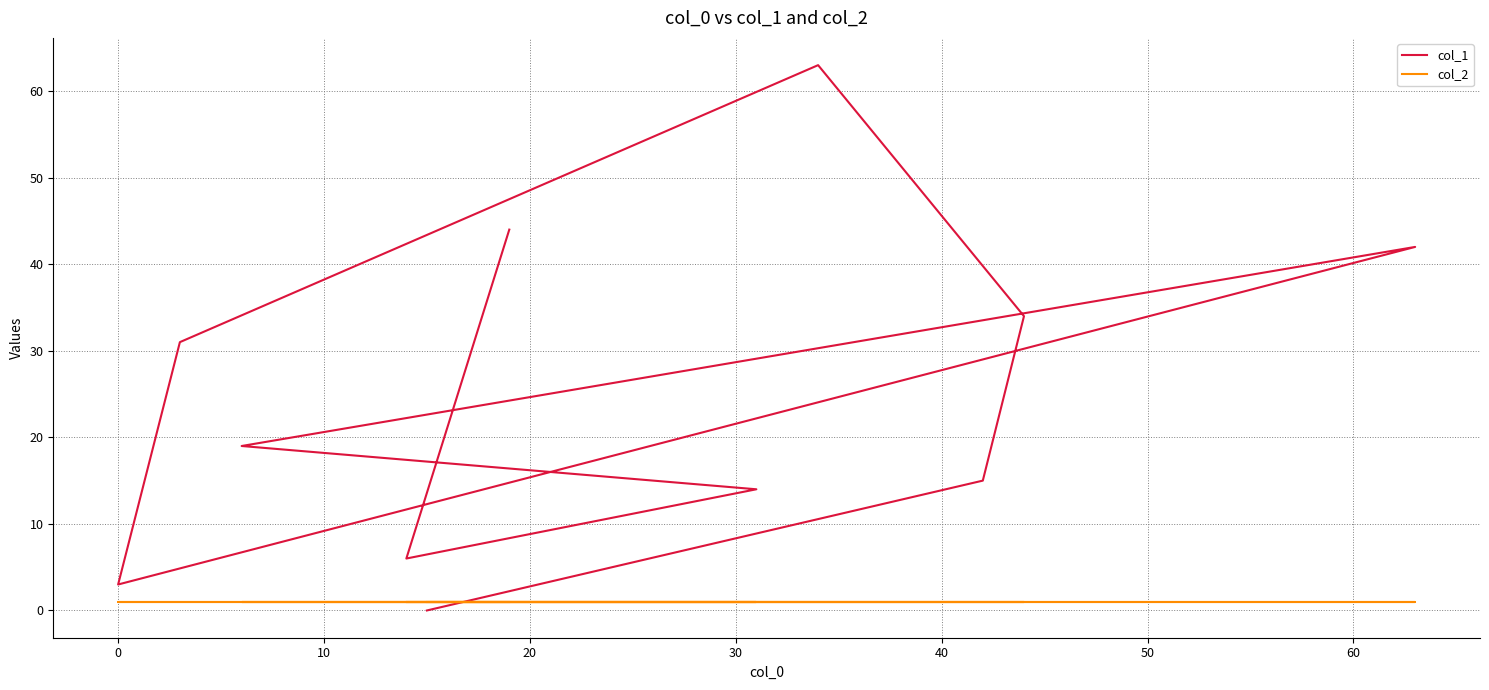

How many interior local valleys does the col_1 series have?

2